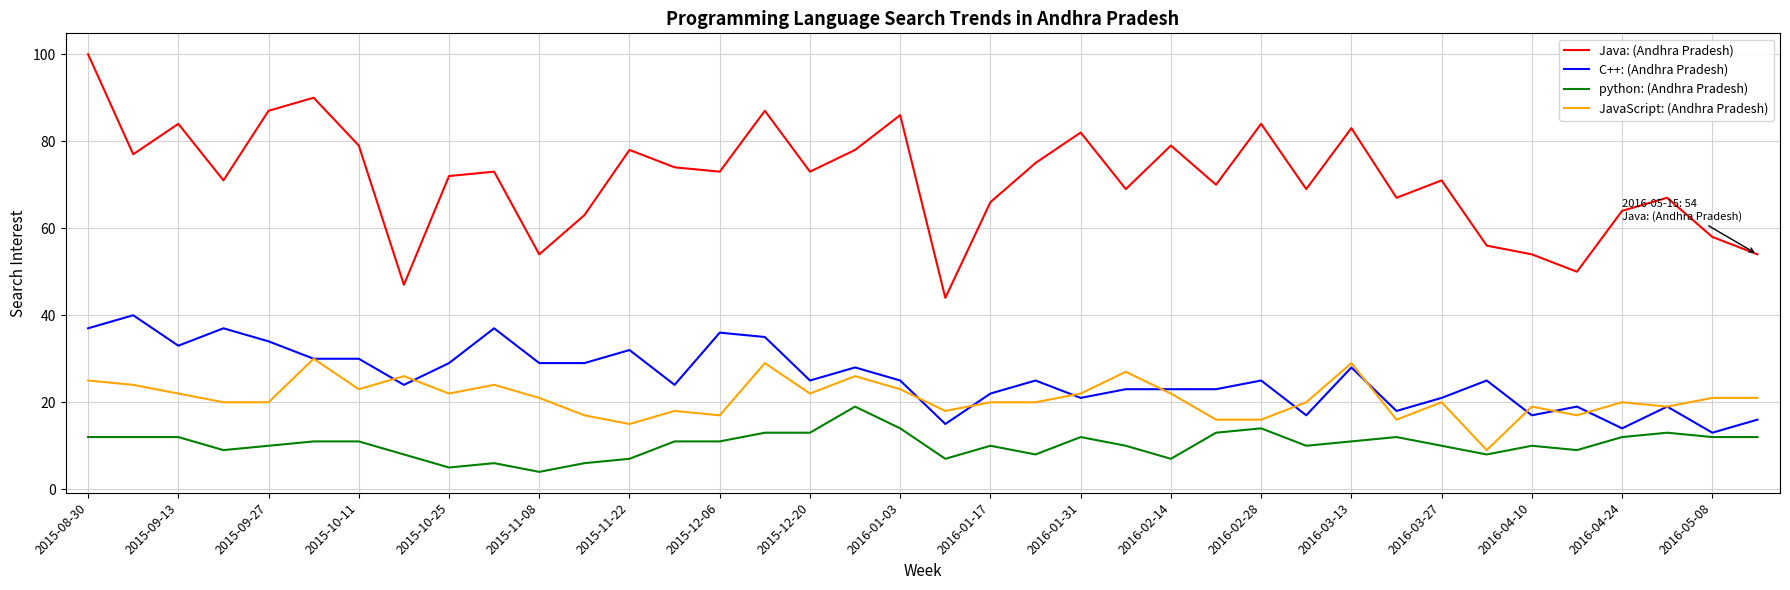

Which series has the widest spread of values?

Java: (Andhra Pradesh)